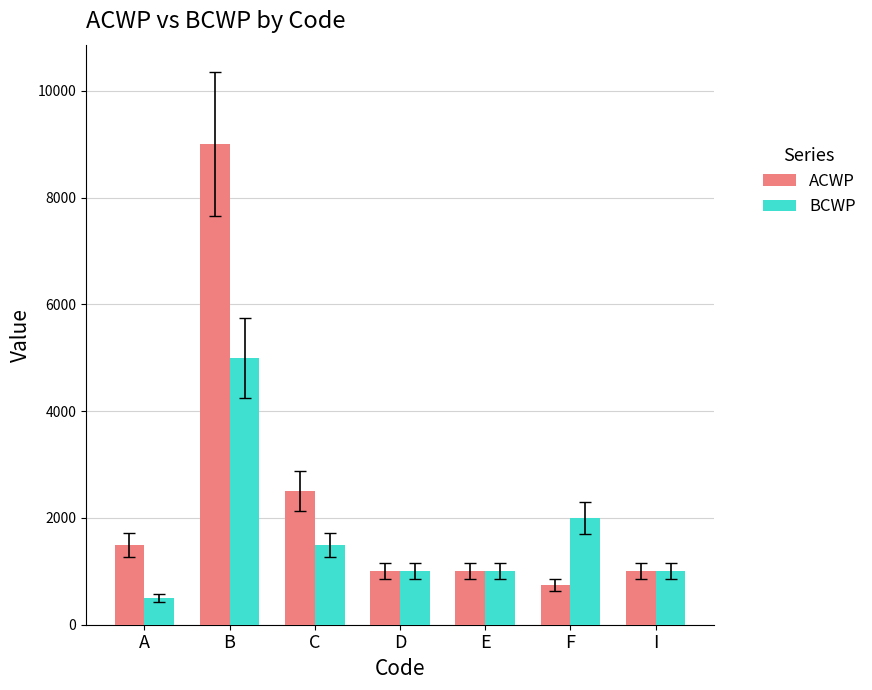

Is it true that BCWP equals 1500 at C?

True